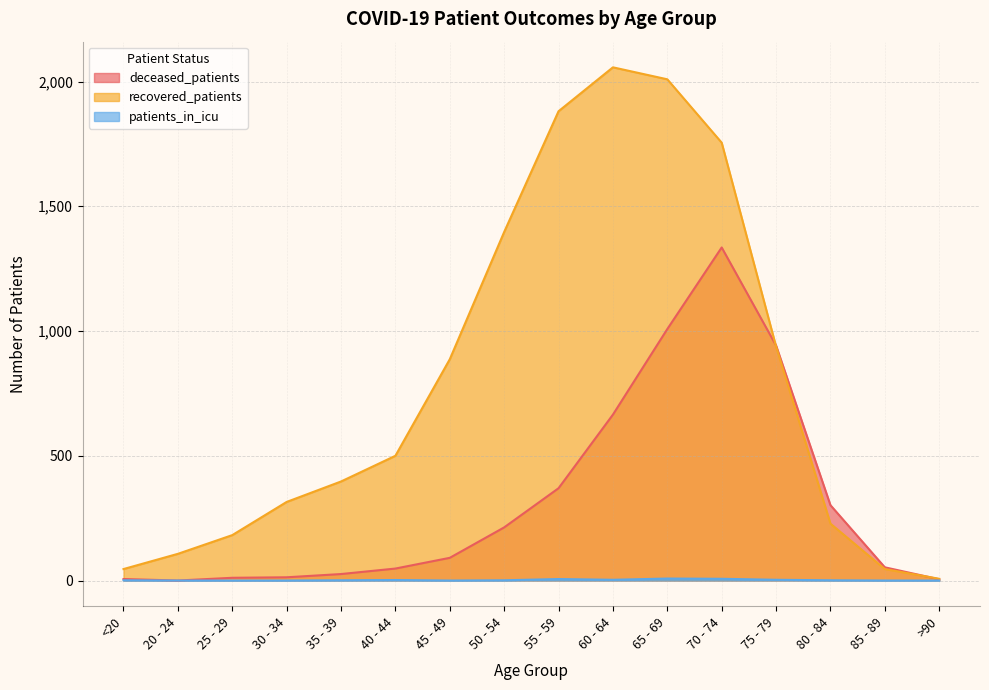

At how many categories does at least one series exceed 505?

7